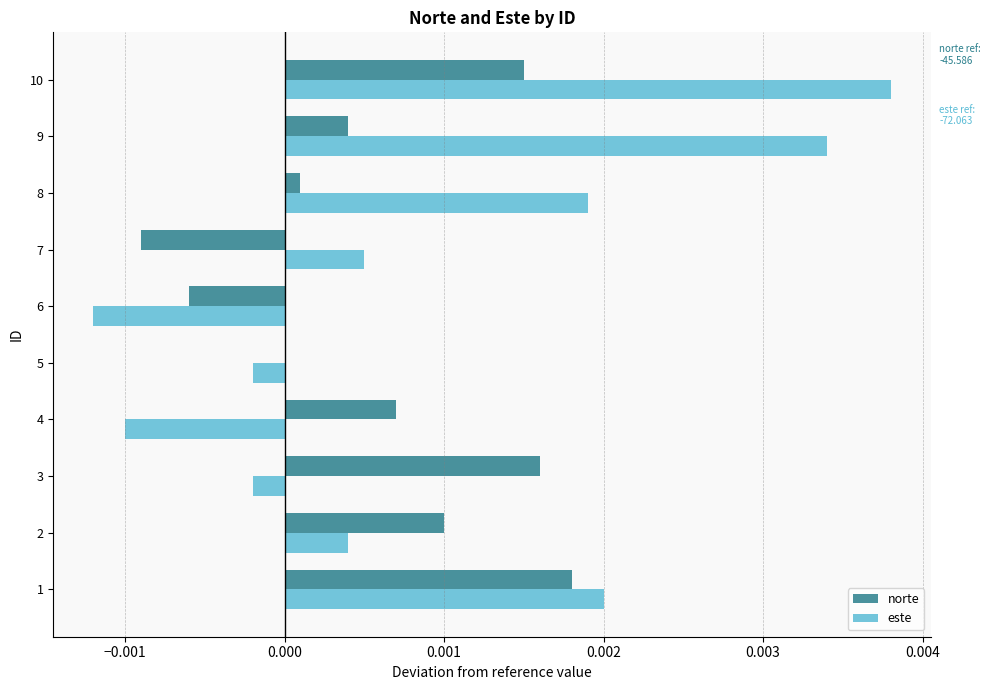

Is it true that norte equals 0.0 at 8?

True